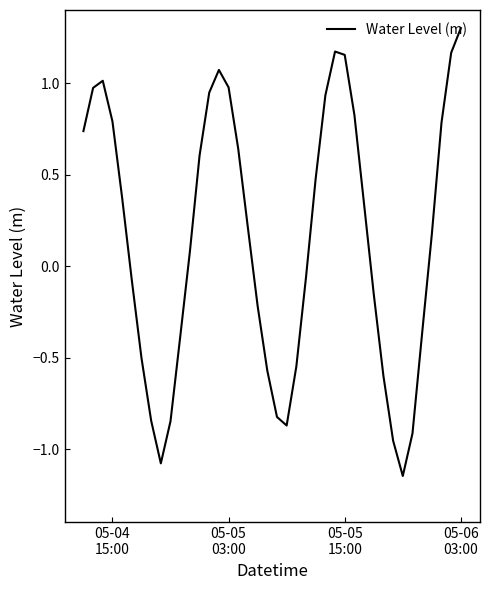

What is the difference between the maximum and minimum values?

2.4